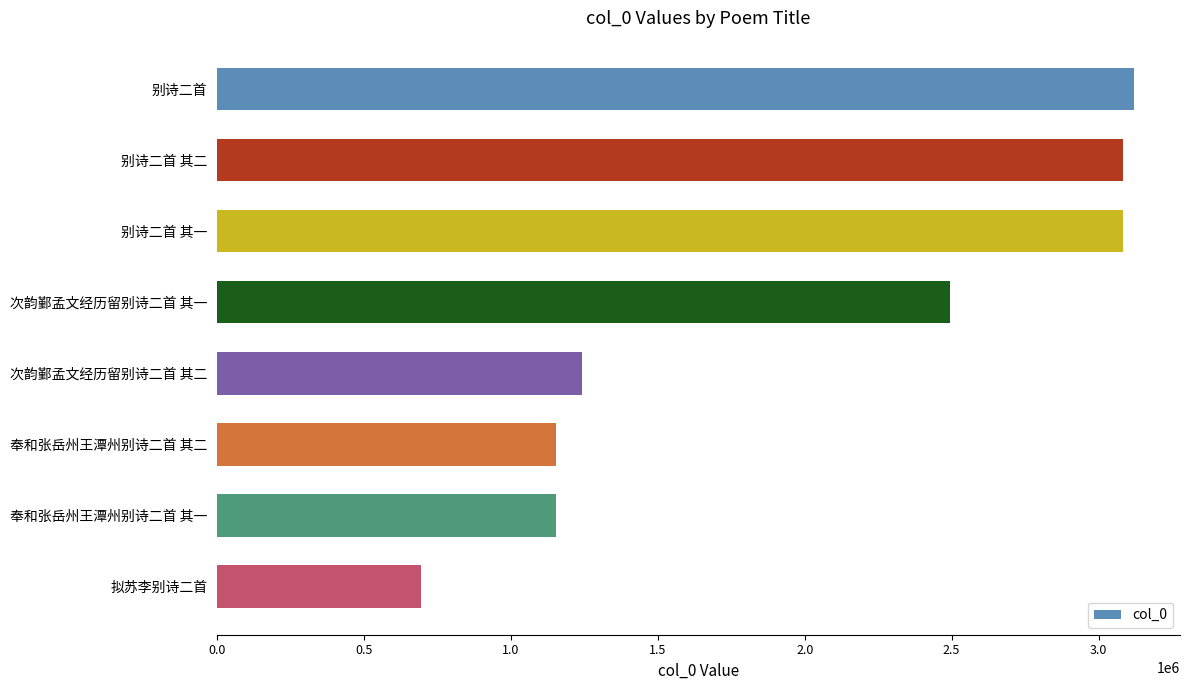

Does the chart contain any negative values?

No